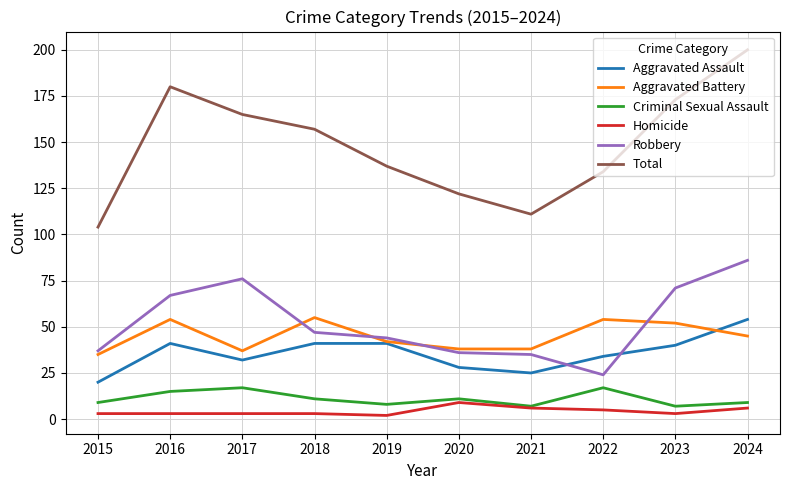

Which series has the largest total across all categories?

Total